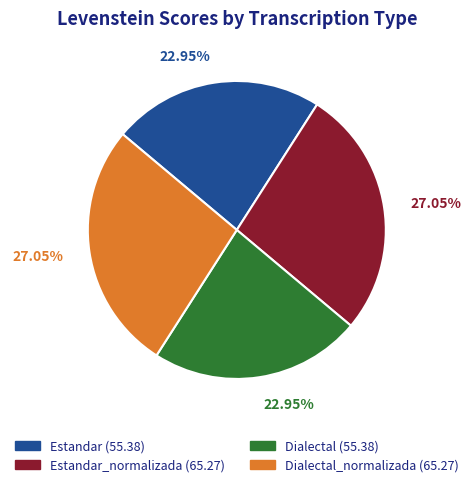

Is there a majority slice in this chart?

No